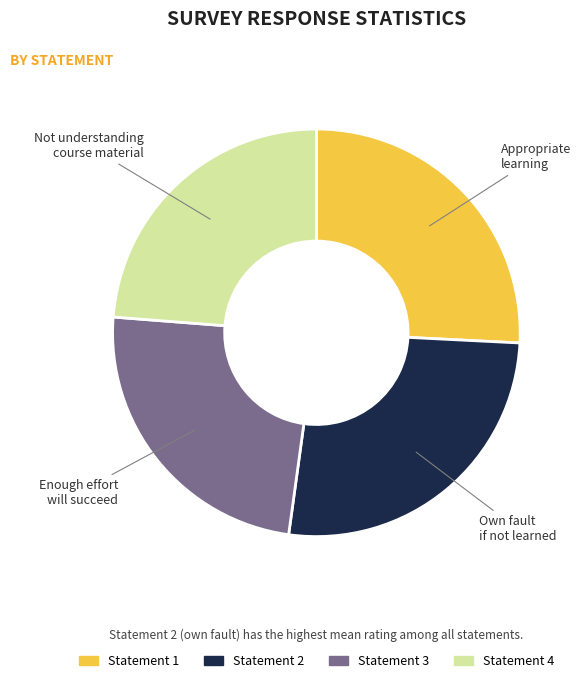

Is there a majority slice in this chart?

No